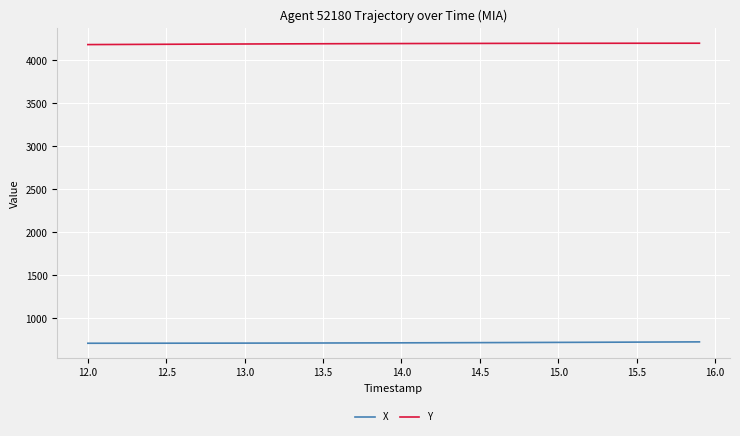

True or false: X and Y cross at least once.

False